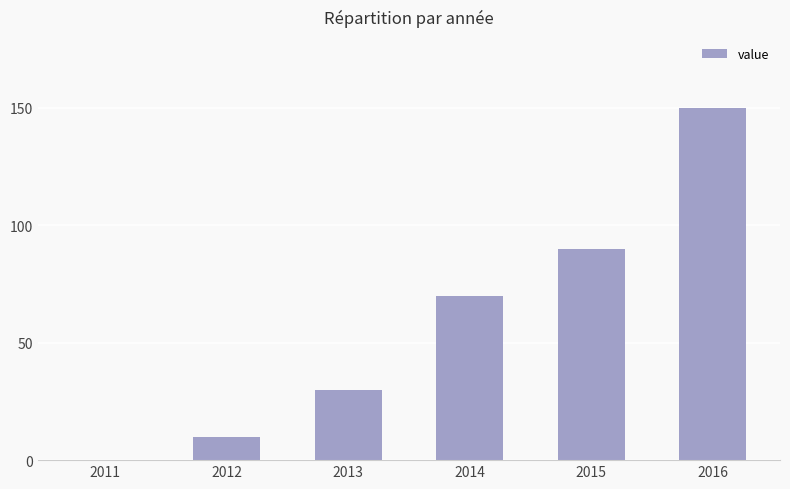

The chart shows a value of 30 at 2013. True or false?

True